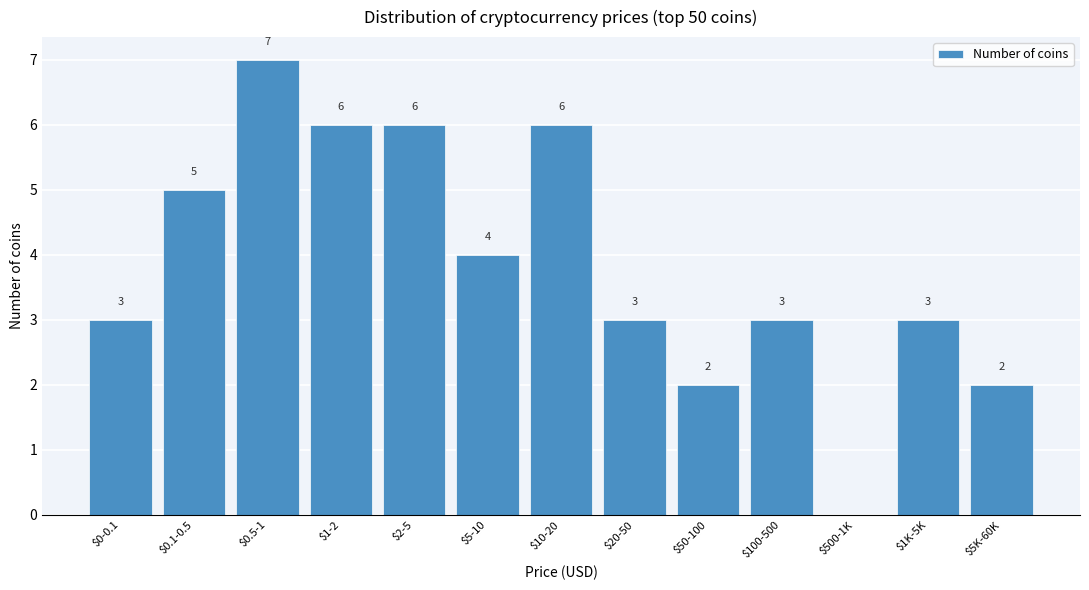

What is the maximum value shown in the chart?

7